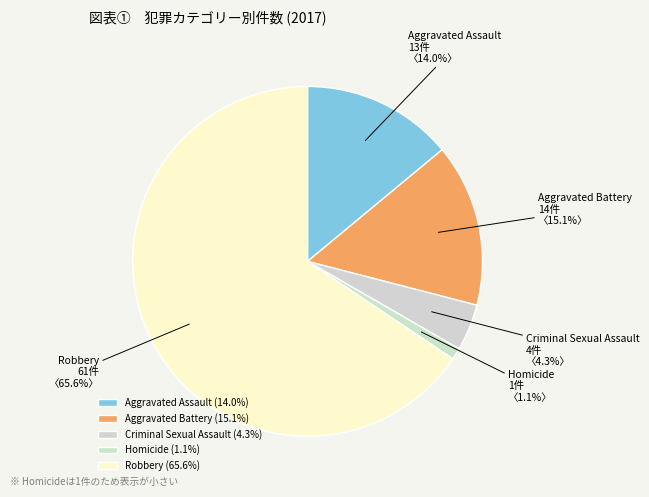

To the nearest percent, what is the combined percentage of Criminal Sexual Assault and Aggravated Assault?

18%